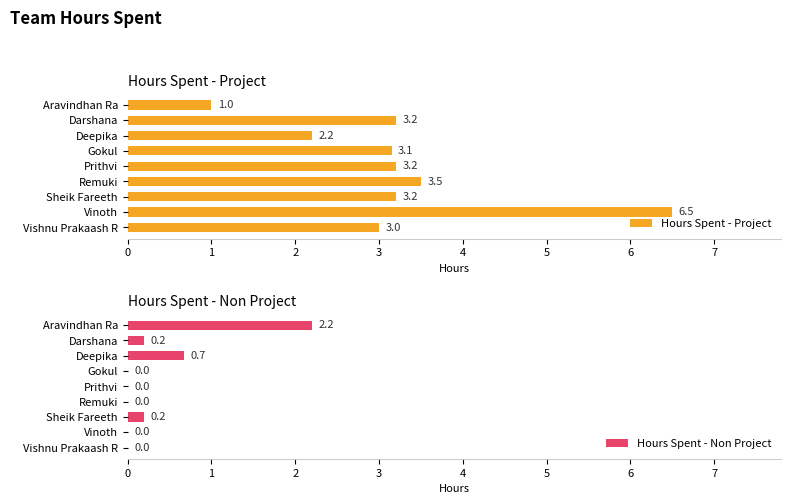

What are all the series names shown in the legend?

Hours Spent - Project, Hours Spent - Non Project